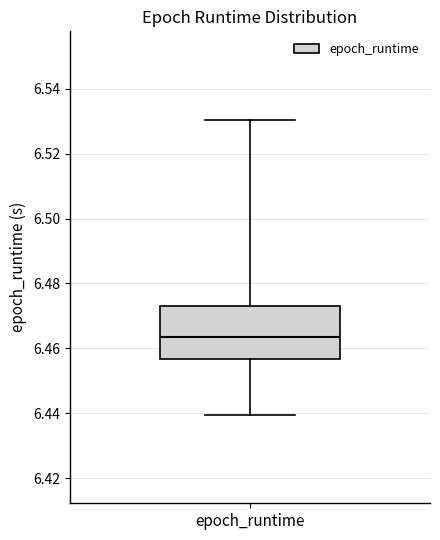

Where does the median line of the box for epoch_runtime sit on the y-axis? The values are not printed on the chart, so give them approximately, as read against the axis.

6.464